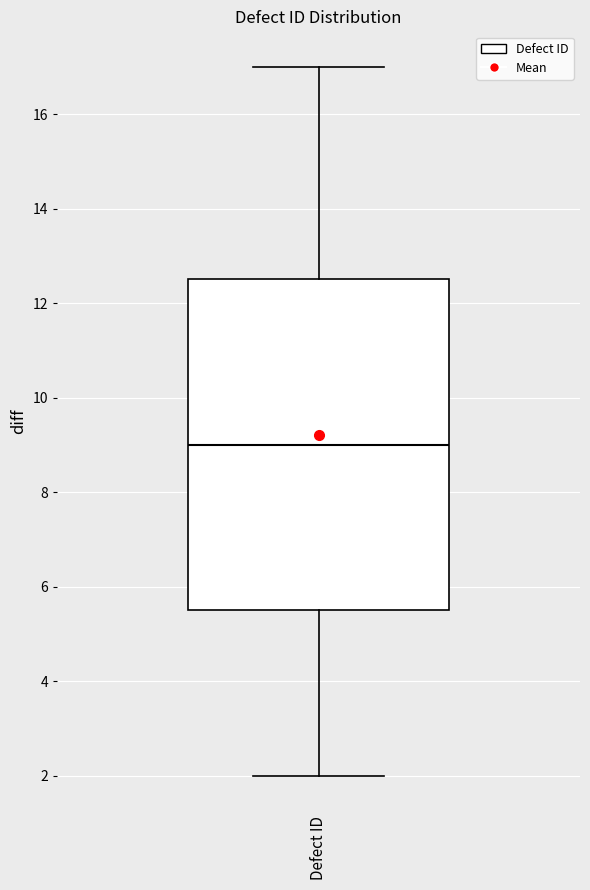

Read this box plot against the y-axis: the position of the median line, the range covered by the box, and the ends of both whiskers. The values are not printed on the chart, so give them approximately, as read against the axis.

median 9.0, box 5.6 to 12.6, whiskers 2.0 to 17.0